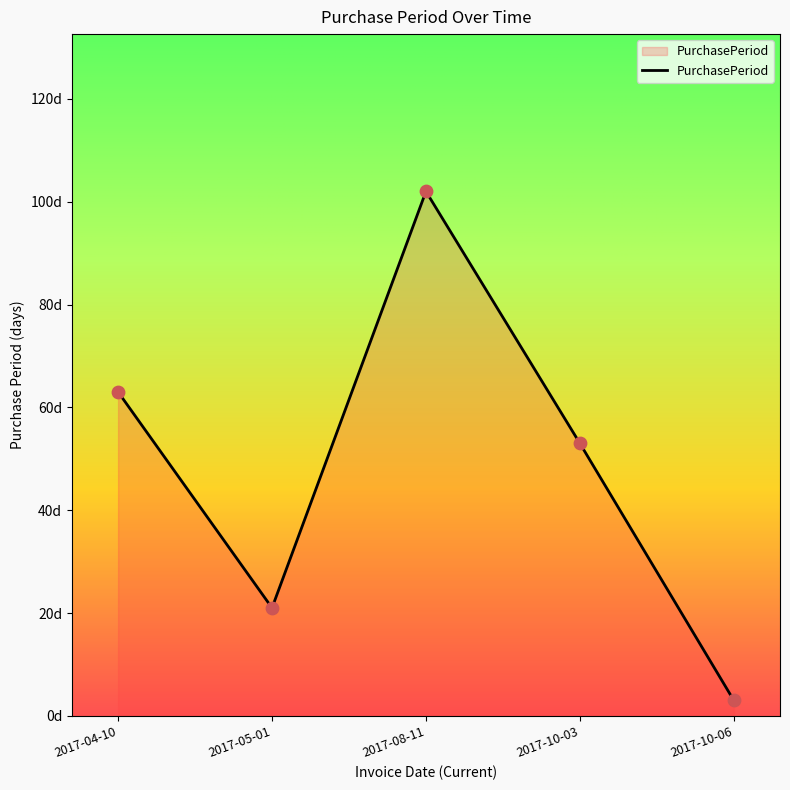

Which has a higher value, 2017-04-10 or 2017-05-01?

2017-04-10